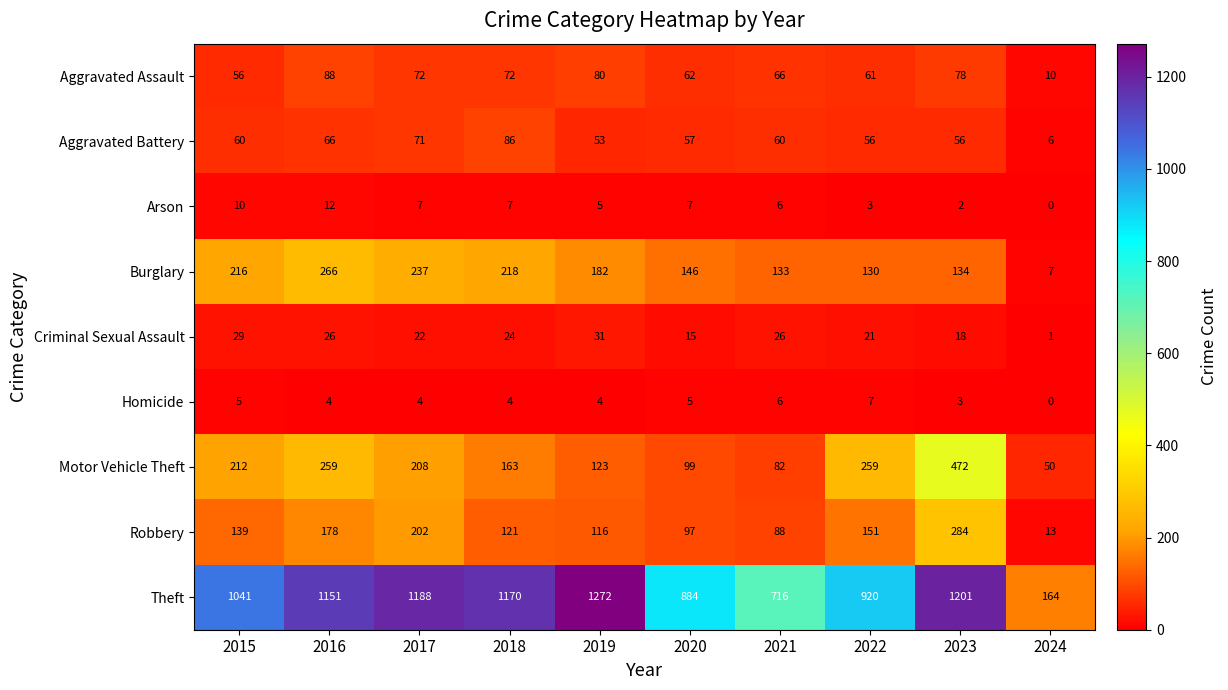

The Aggravated Assault series shows 66 at 2021. True or false?

True